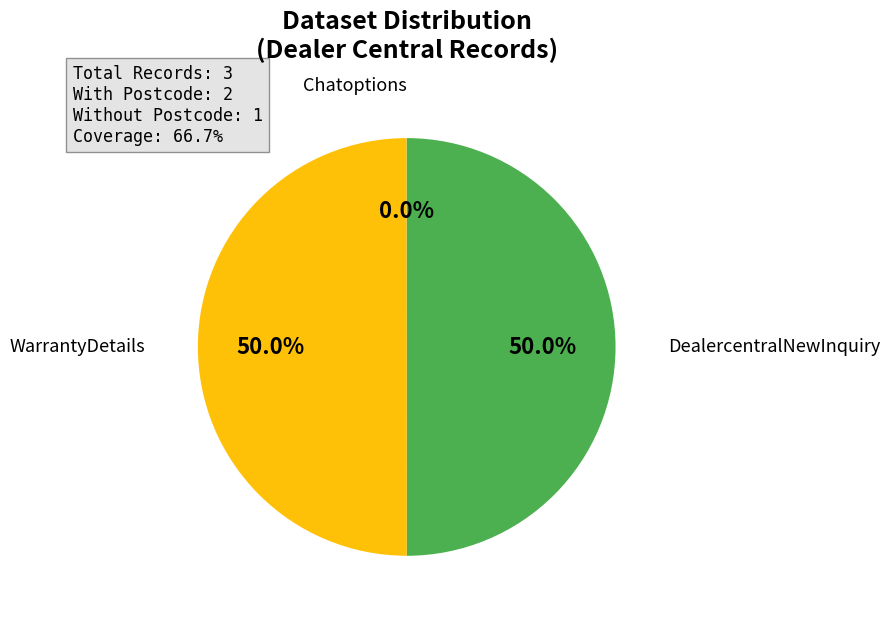

Rank the categories by value from highest to lowest.

DealercentralNewInquiry, WarrantyDetails, Chatoptions